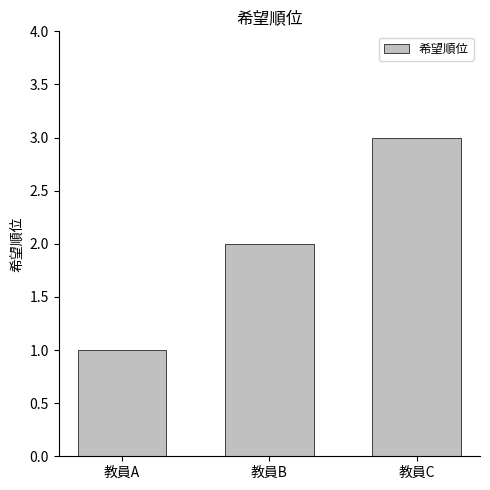

What is the change in value from 教員A to 教員C?

+2